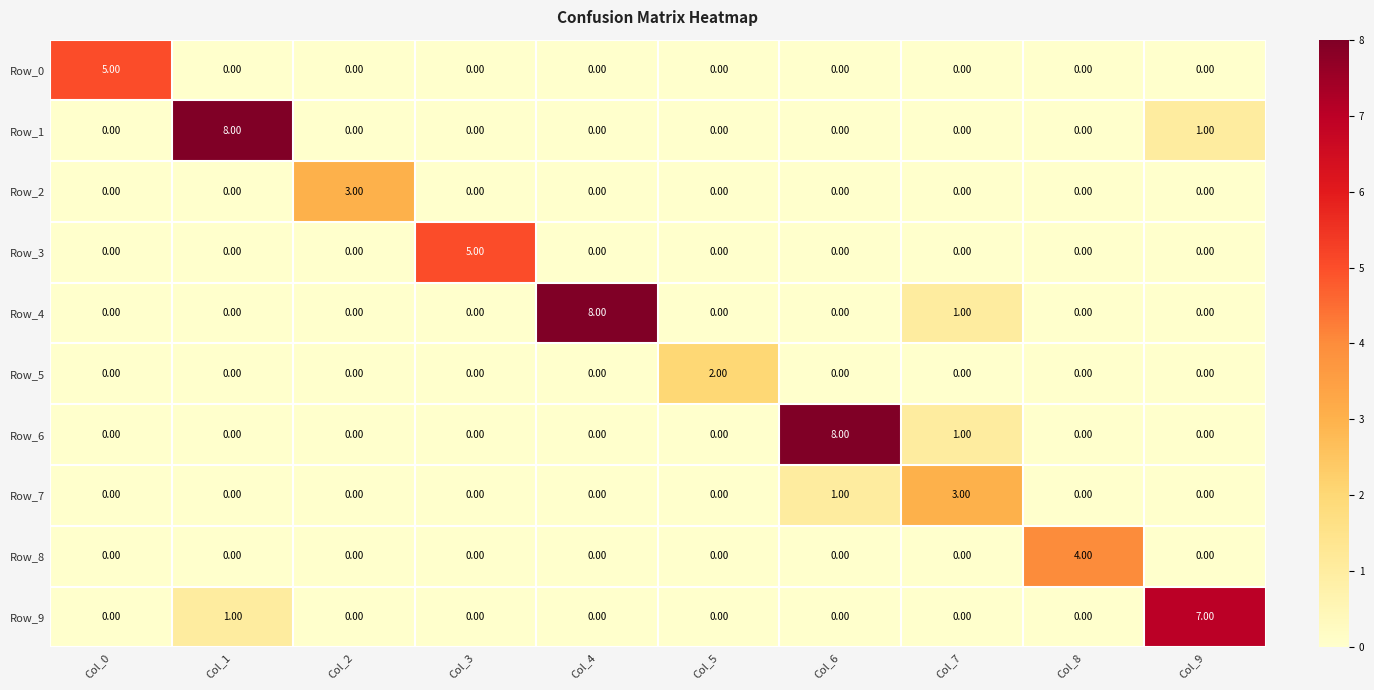

What is the maximum value shown in the chart?

8